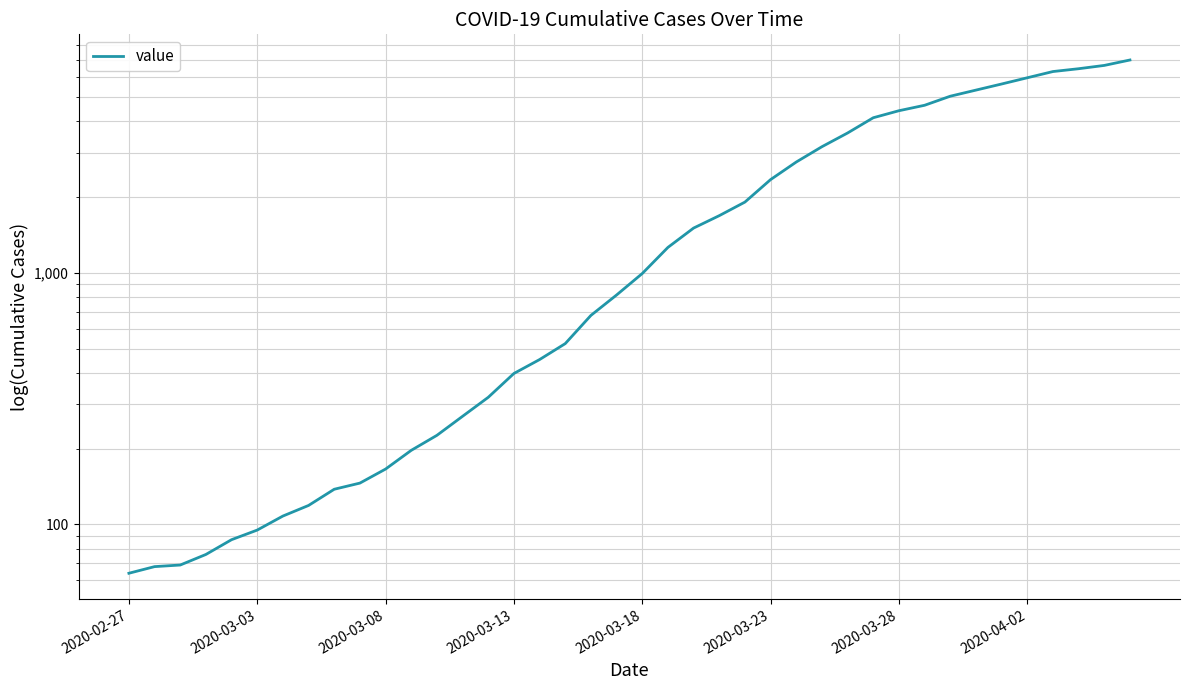

How many values are below 993?

20